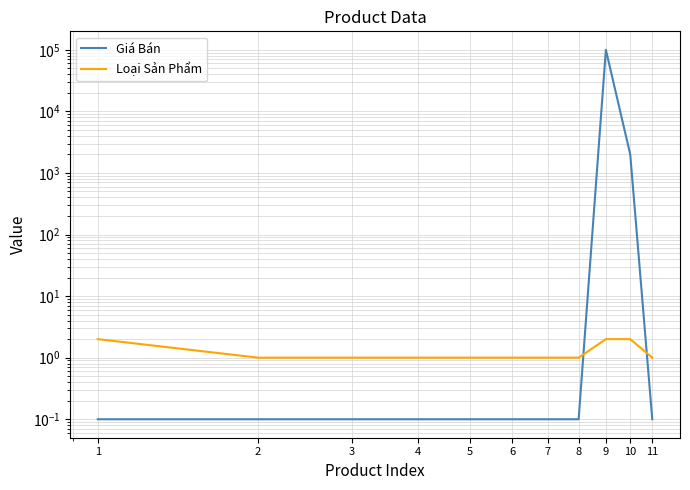

Which series changed the most between 1 and 6?

Loại Sản Phẩm